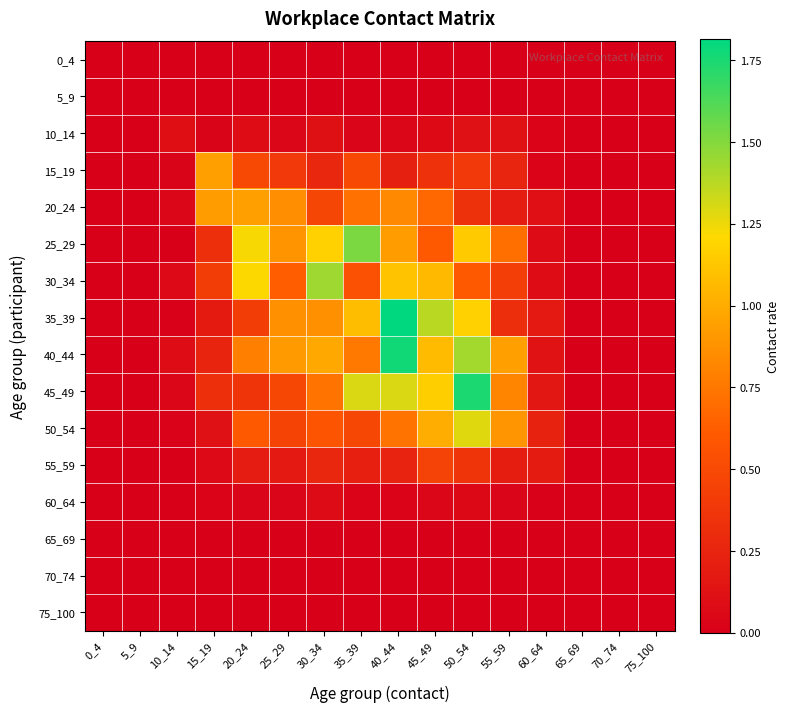

Rank the series at 60_64 from highest to lowest value.

50_54, 55_59, 35_39, 45_49, 40_44, 20_24, 30_34, 25_29, 15_19, 10_14, 60_64, 0_4, 5_9, 65_69, 70_74, 75_100